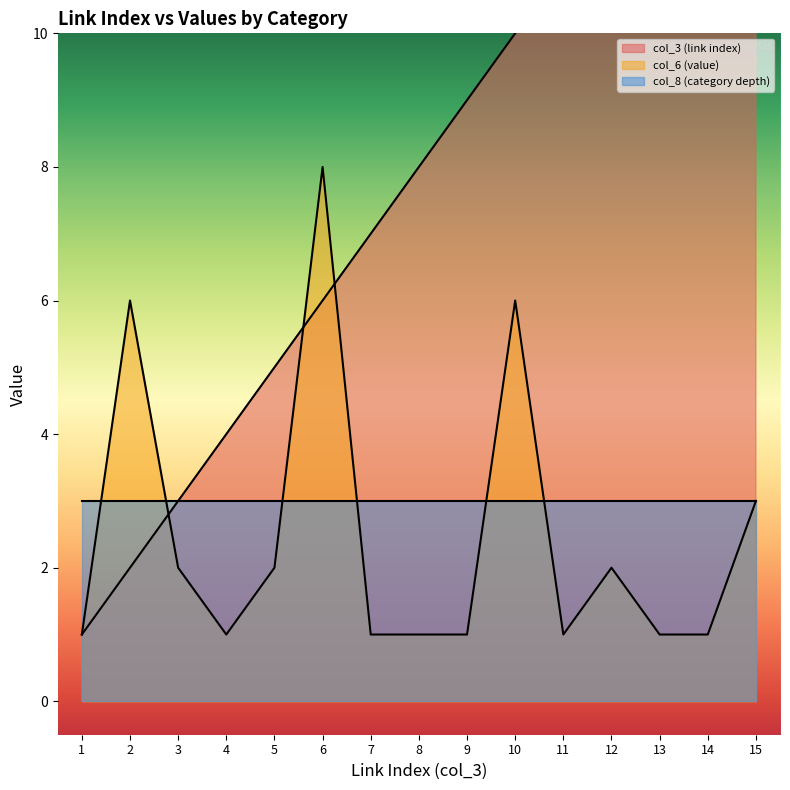

Is the value of col_3 (link index) at 3 greater than the value of col_6 (value) at 11?

Yes